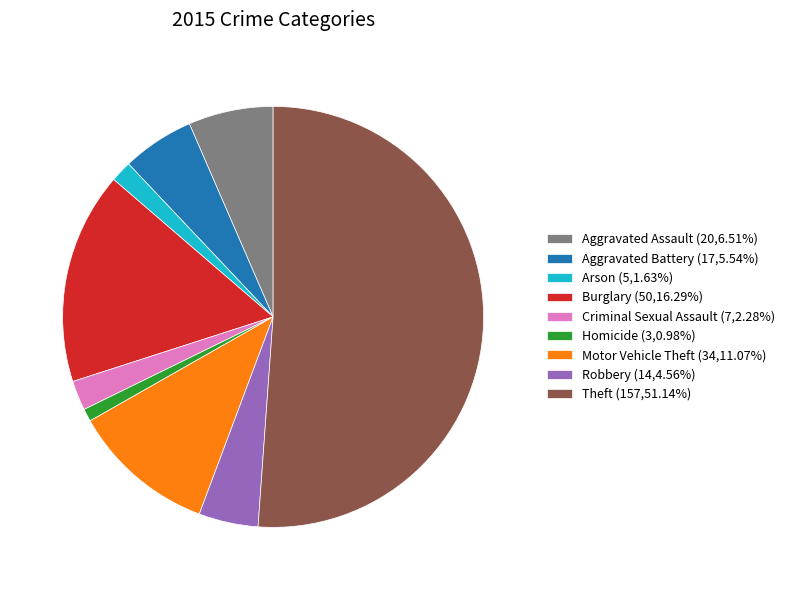

How many slices are in this pie chart?

9